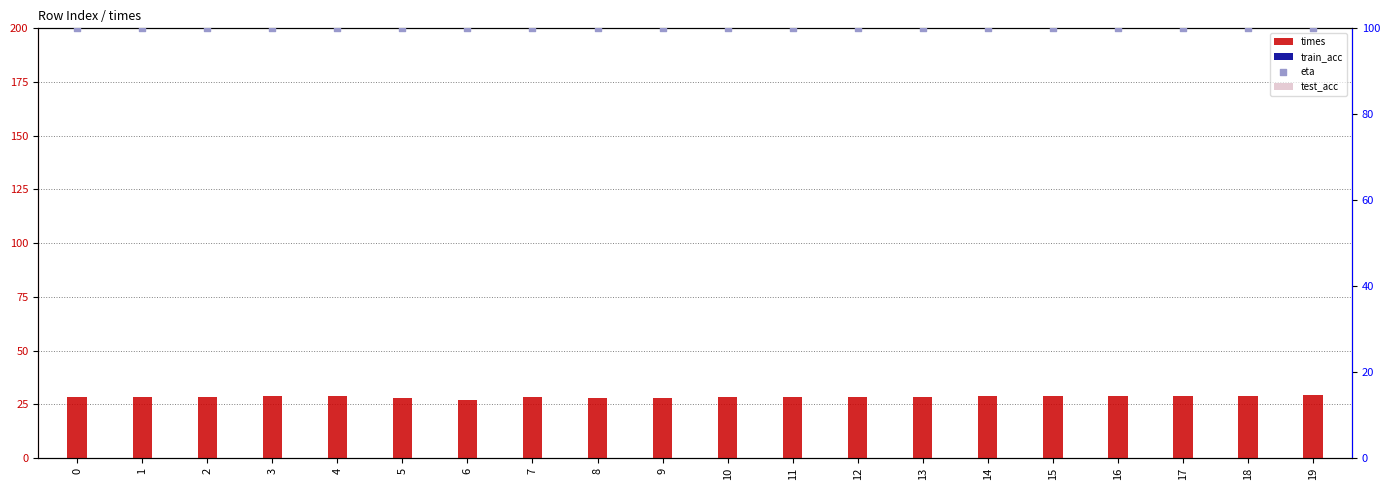

Which series has the largest total across all categories?

eta